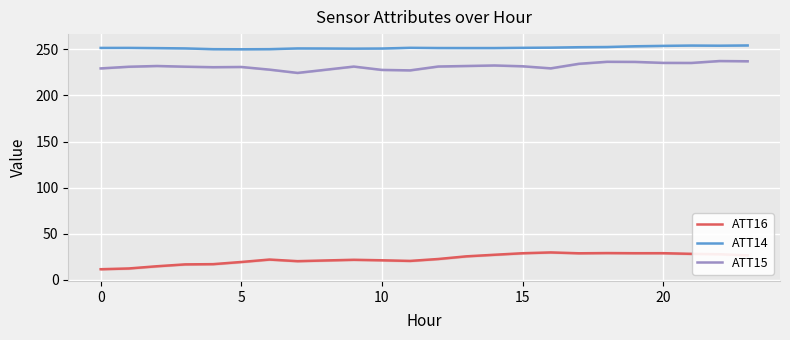

How many interior local peaks does the ATT15 series have?

6